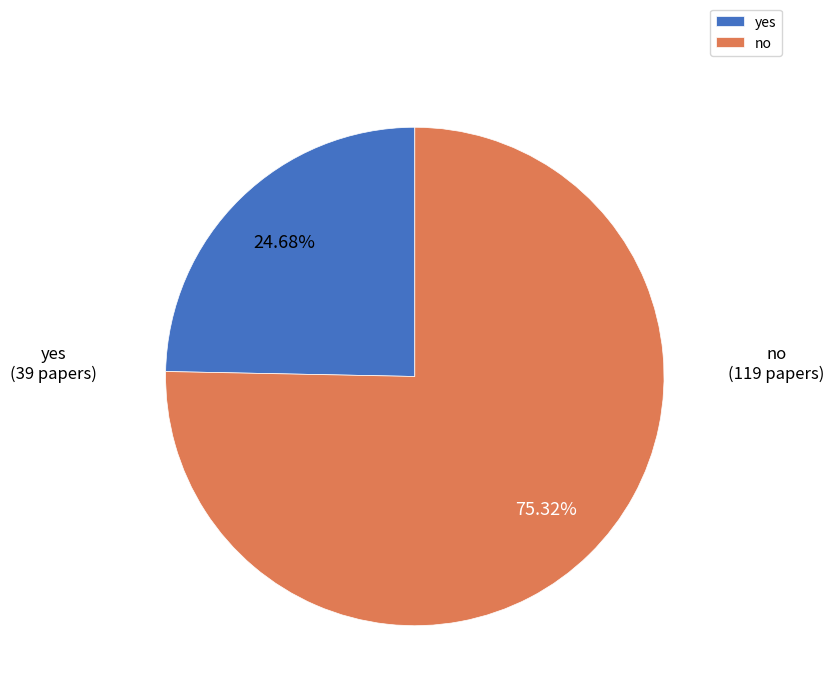

To the nearest percent, what percentage of the pie is no?

75%